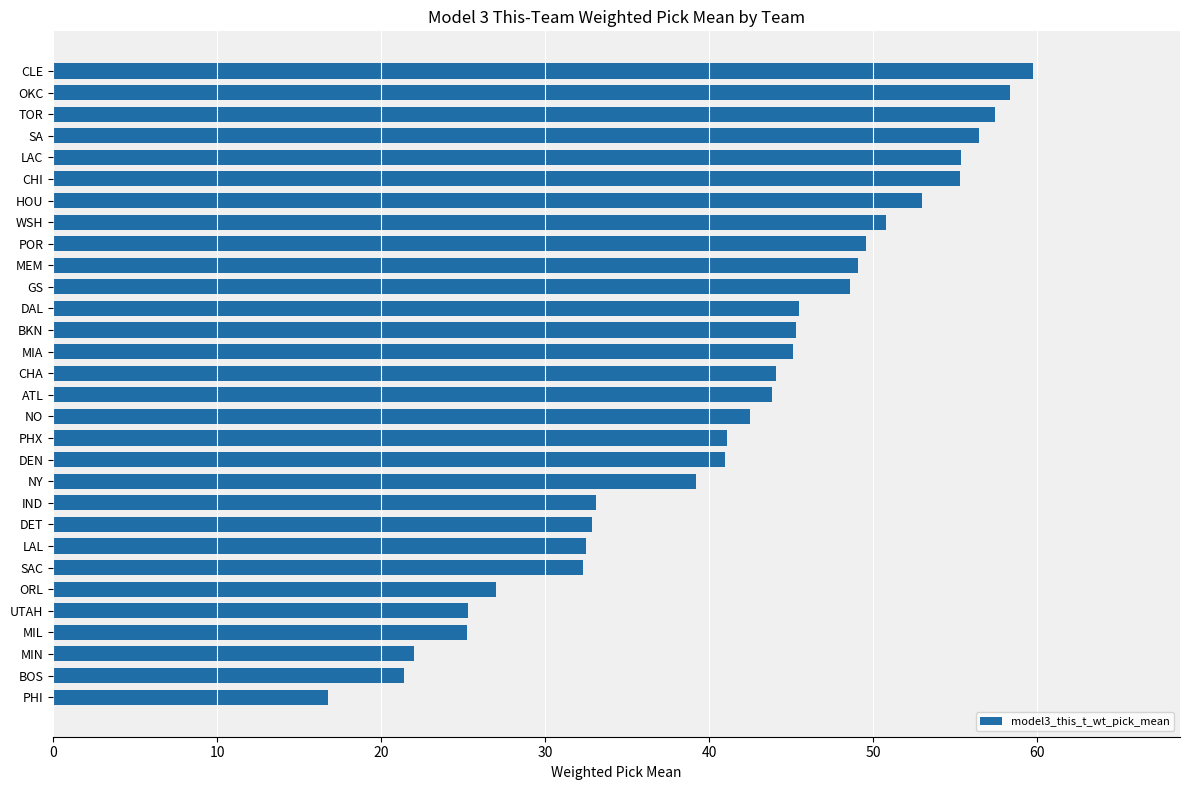

The chart shows a value of 33.1 at IND. True or false?

True